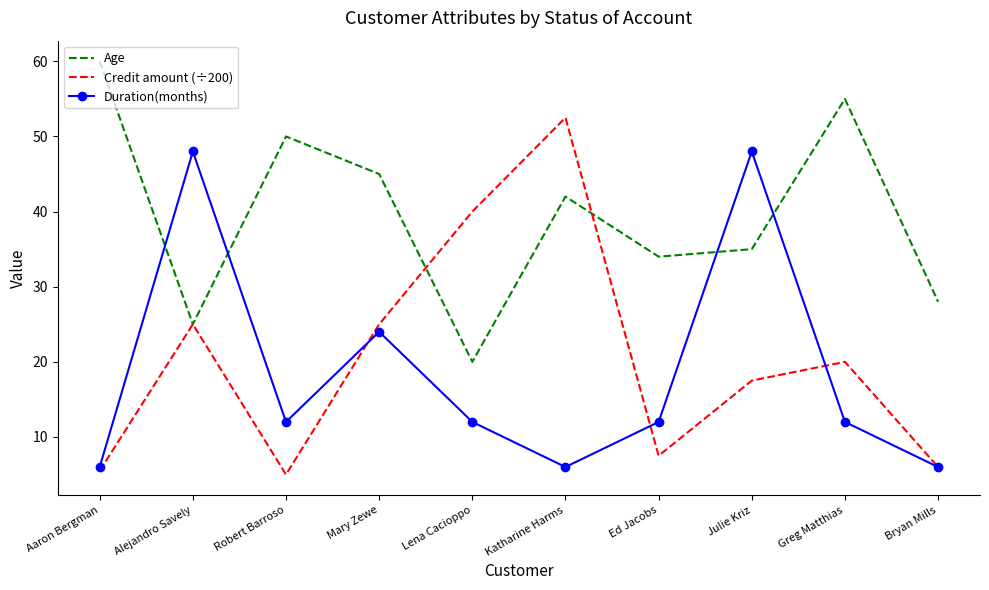

The value of Duration(months) at Bryan Mills is 8.9. True or false?

False